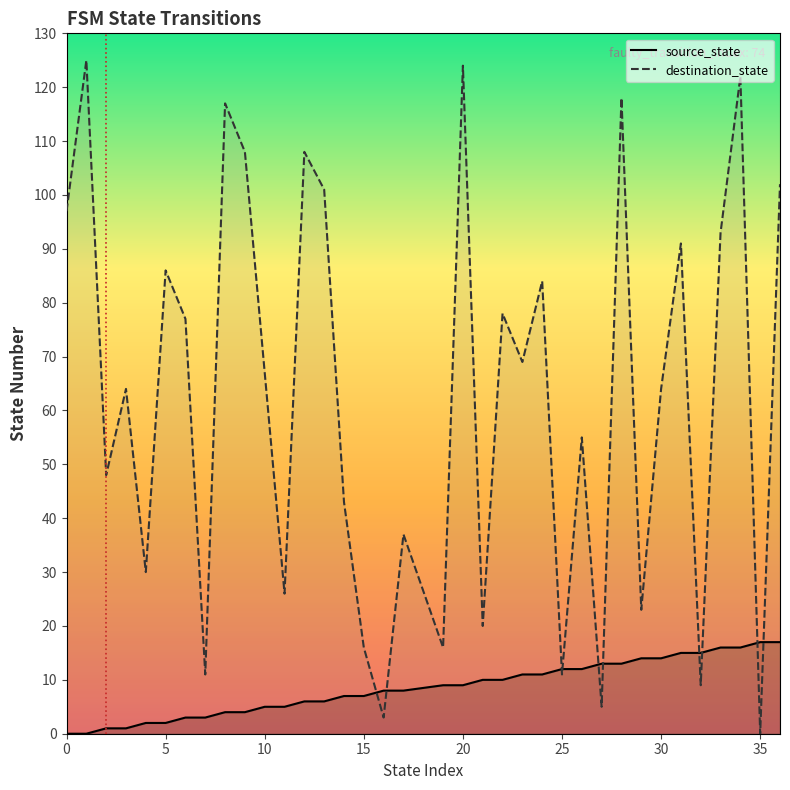

What is the highest value of the source_state series?

17